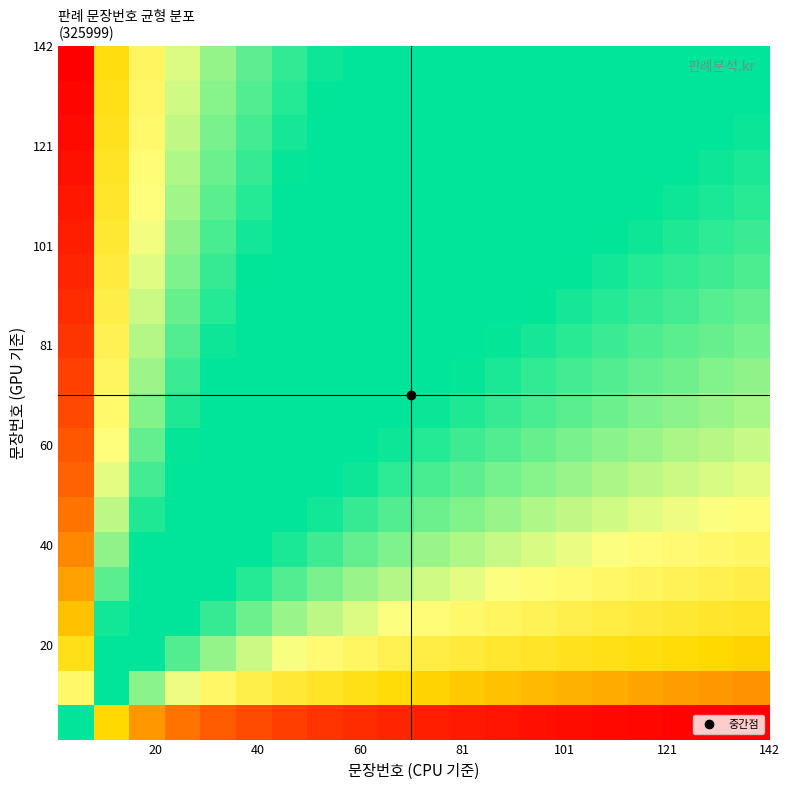

Reading left to right, transcribe all the data shown in this chart.

row_0: 0.0	-2.0	-2.6	-2.9	-3.2	-3.3	-3.4	-3.5	-3.6	-3.7	-3.8	-3.8	-3.9	-3.9	-3.9	-4.0	-4.0	-4.0	-4.0	-4.1
row_1: 2.1	0.0	-0.6	-1.0	-1.3	-1.5	-1.6	-1.8	-1.9	-2.0	-2.1	-2.2	-2.3	-2.3	-2.4	-2.5	-2.5	-2.6	-2.6	-2.7
row_2: 2.8	0.6	0.0	-0.4	-0.6	-0.9	-1.0	-1.2	-1.3	-1.4	-1.5	-1.6	-1.7	-1.8	-1.8	-1.9	-1.9	-2.0	-2.1	-2.1
row_3: 3.1	1.0	0.4	0.0	-0.3	-0.5	-0.7	-0.8	-0.9	-1.0	-1.1	-1.2	-1.3	-1.4	-1.5	-1.5	-1.6	-1.6	-1.7	-1.7
row_4: 3.4	1.3	0.7	0.3	0.0	-0.2	-0.4	-0.5	-0.7	-0.8	-0.9	-1.0	-1.0	-1.1	-1.2	-1.3	-1.3	-1.4	-1.4	-1.5
row_5: 3.6	1.5	0.9	0.5	0.2	0.0	-0.2	-0.3	-0.4	-0.6	-0.7	-0.8	-0.8	-0.9	-1.0	-1.1	-1.1	-1.2	-1.2	-1.3
row_6: 3.8	1.7	1.1	0.7	0.4	0.2	0.0	-0.1	-0.3	-0.4	-0.5	-0.6	-0.7	-0.7	-0.8	-0.9	-0.9	-1.0	-1.1	-1.1
row_7: 4.0	1.8	1.2	0.8	0.6	0.3	0.2	0.0	-0.1	-0.2	-0.3	-0.4	-0.5	-0.6	-0.7	-0.7	-0.8	-0.9	-0.9	-1.0
row_8: 4.1	2.0	1.3	1.0	0.7	0.5	0.3	0.1	0.0	-0.1	-0.2	-0.3	-0.4	-0.5	-0.5	-0.6	-0.7	-0.7	-0.8	-0.8
row_9: 4.2	2.1	1.5	1.1	0.8	0.6	0.4	0.3	0.1	0.0	-0.1	-0.2	-0.3	-0.3	-0.4	-0.5	-0.6	-0.6	-0.7	-0.7
row_10: 4.3	2.2	1.6	1.2	0.9	0.7	0.5	0.4	0.2	0.1	0.0	-0.1	-0.2	-0.2	-0.3	-0.4	-0.4	-0.5	-0.6	-0.6
row_11: 4.4	2.3	1.7	1.3	1.0	0.8	0.6	0.5	0.3	0.2	0.1	0.0	-0.1	-0.2	-0.2	-0.3	-0.4	-0.4	-0.5	-0.5
row_12: 4.5	2.4	1.7	1.4	1.1	0.9	0.7	0.5	0.4	0.3	0.2	0.1	0.0	-0.1	-0.1	-0.2	-0.3	-0.3	-0.4	-0.4
row_13: 4.6	2.4	1.8	1.4	1.2	0.9	0.8	0.6	0.5	0.4	0.3	0.2	0.1	0.0	-0.1	-0.1	-0.2	-0.3	-0.3	-0.4
row_14: 4.7	2.5	1.9	1.5	1.2	1.0	0.8	0.7	0.6	0.4	0.3	0.2	0.2	0.1	0.0	-0.1	-0.1	-0.2	-0.2	-0.3
row_15: 4.7	2.6	2.0	1.6	1.3	1.1	0.9	0.8	0.6	0.5	0.4	0.3	0.2	0.2	0.1	0.0	-0.1	-0.1	-0.2	-0.2
row_16: 4.8	2.7	2.0	1.6	1.4	1.1	1.0	0.8	0.7	0.6	0.5	0.4	0.3	0.2	0.1	0.1	0.0	-0.0	-0.1	-0.2
row_17: 4.8	2.7	2.1	1.7	1.4	1.2	1.0	0.9	0.7	0.6	0.5	0.4	0.4	0.3	0.2	0.1	0.1	0.0	-0.0	-0.1
row_18: 4.9	2.8	2.1	1.8	1.5	1.3	1.1	0.9	0.8	0.7	0.6	0.5	0.4	0.3	0.3	0.2	0.1	0.1	0.0	-0.0
row_19: 5.0	2.8	2.2	1.8	1.5	1.3	1.1	1.0	0.9	0.7	0.6	0.5	0.5	0.4	0.3	0.2	0.2	0.1	0.1	0.0